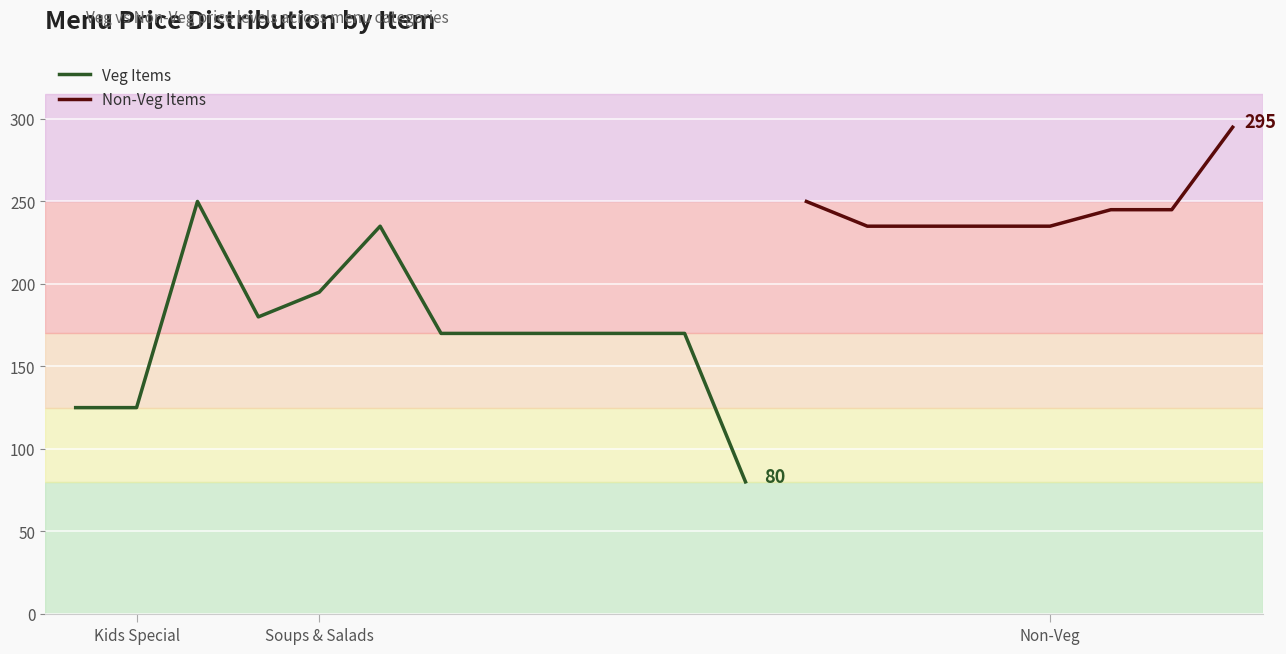

True or false: the data has more than 1 interior local peaks.

True